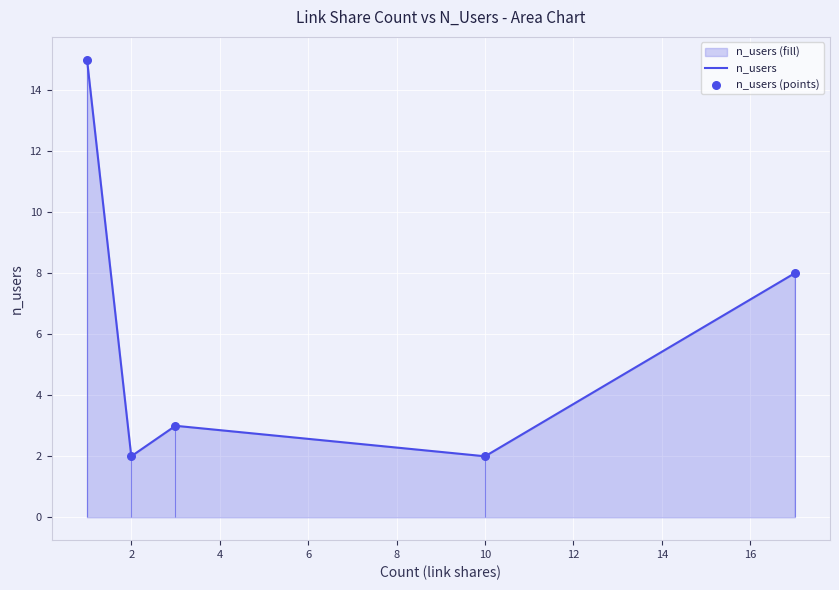

Which series has the largest total across all categories?

n_users